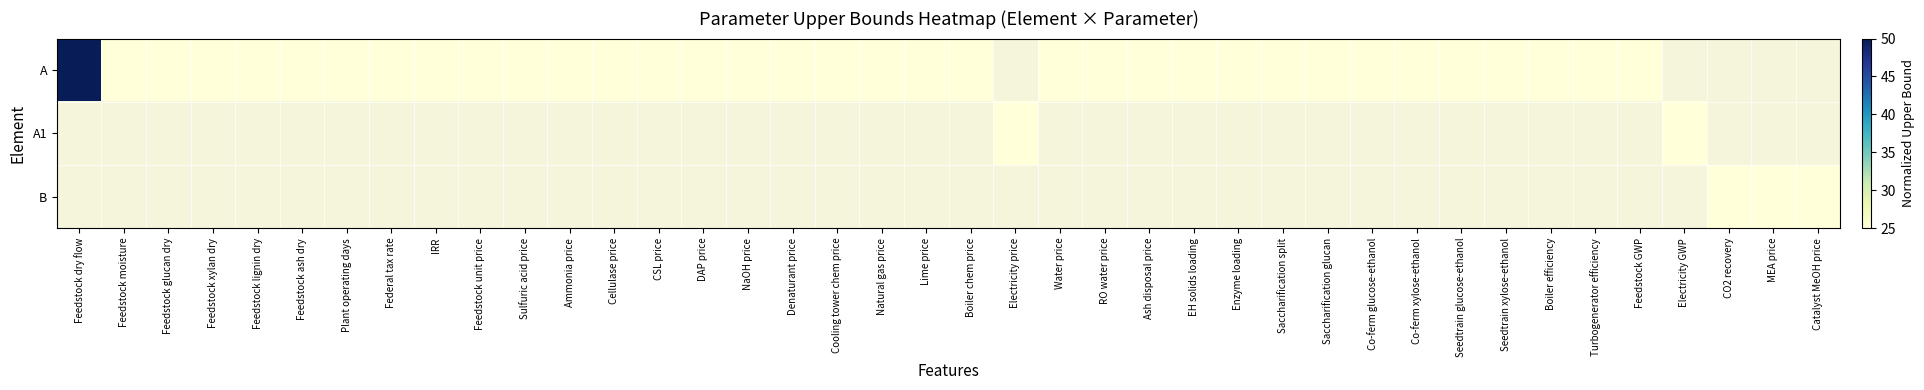

The value of A at Feedstock lignin dry is 25.0. True or false?

True